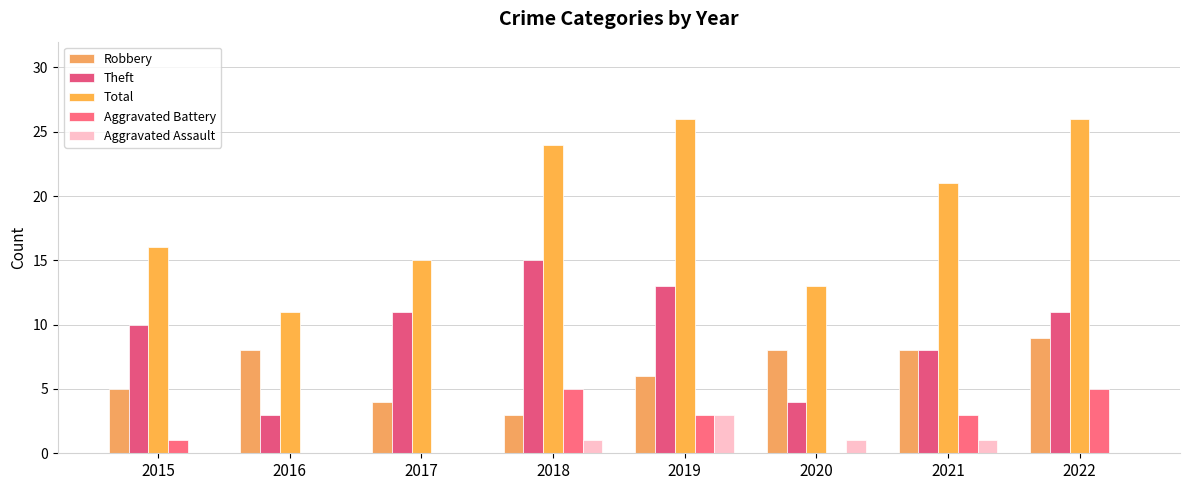

At which label is Total closest to 18?

2015